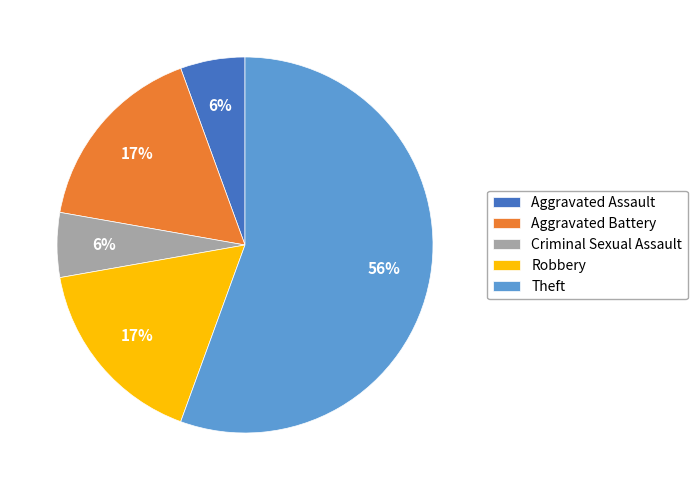

How many segments does this pie chart have?

5